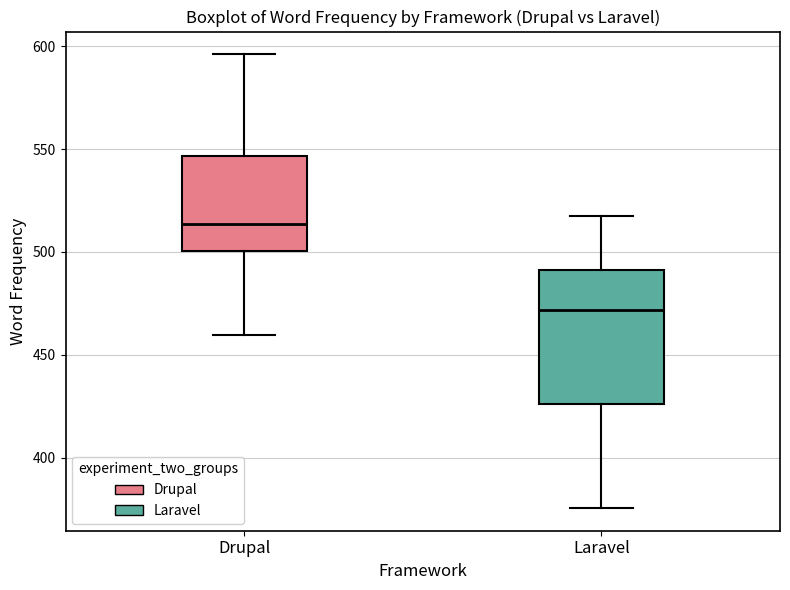

Reading left to right, read every box against the y-axis: the position of its median line, the range the box covers, and the ends of its whiskers. The values are not printed on the chart, so give them approximately, as read against the axis.

Drupal: median 515, box 500 to 545, whiskers 460 to 595
Laravel: median 470, box 425 to 490, whiskers 375 to 515